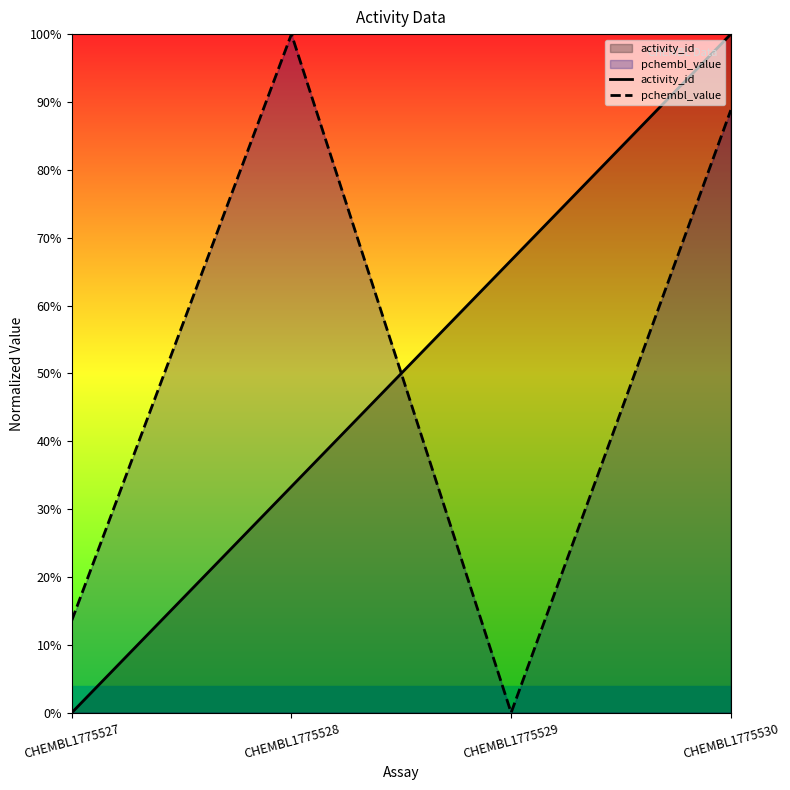

True or false: activity_id has more than 0 points higher than both neighbors.

False